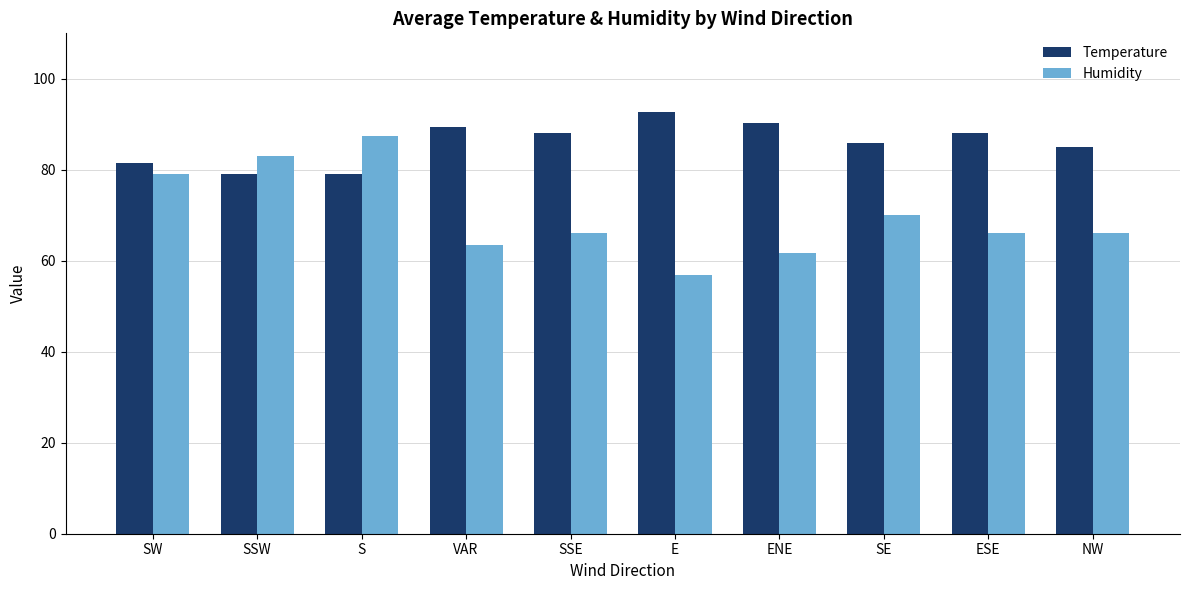

What is the average value of the Temperature series?

85.9